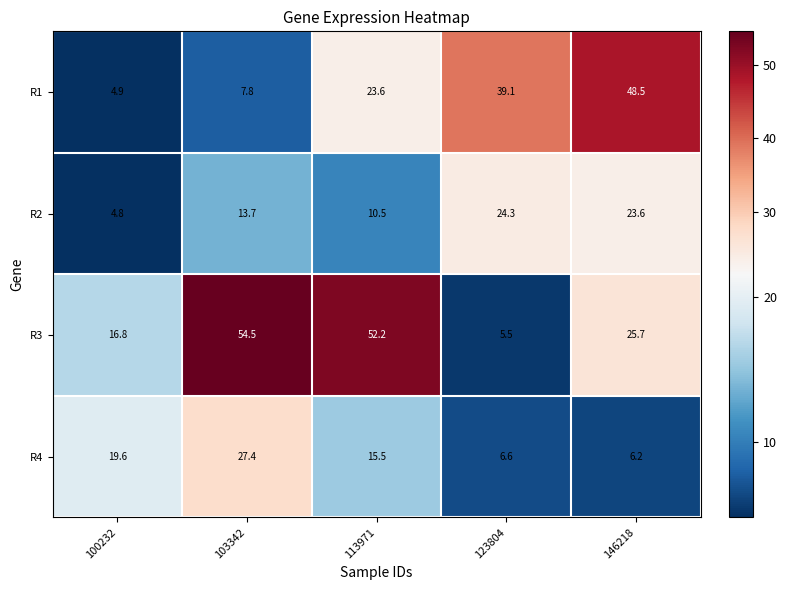

What is the maximum value for R2?

24.3